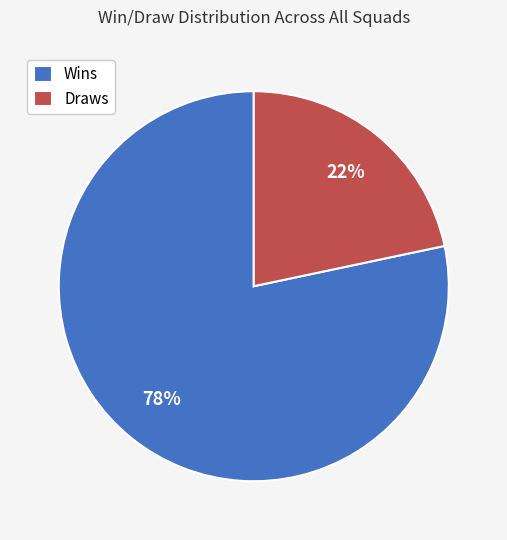

The Wins slice represents 78% of the pie. True or false?

True